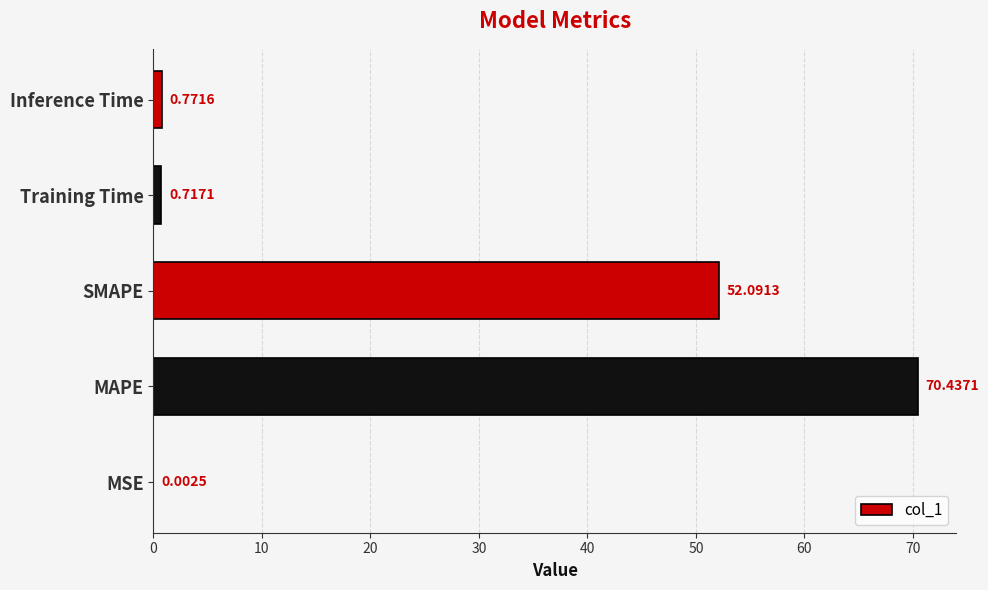

What is the change in value from SMAPE to Inference Time?

-51.3